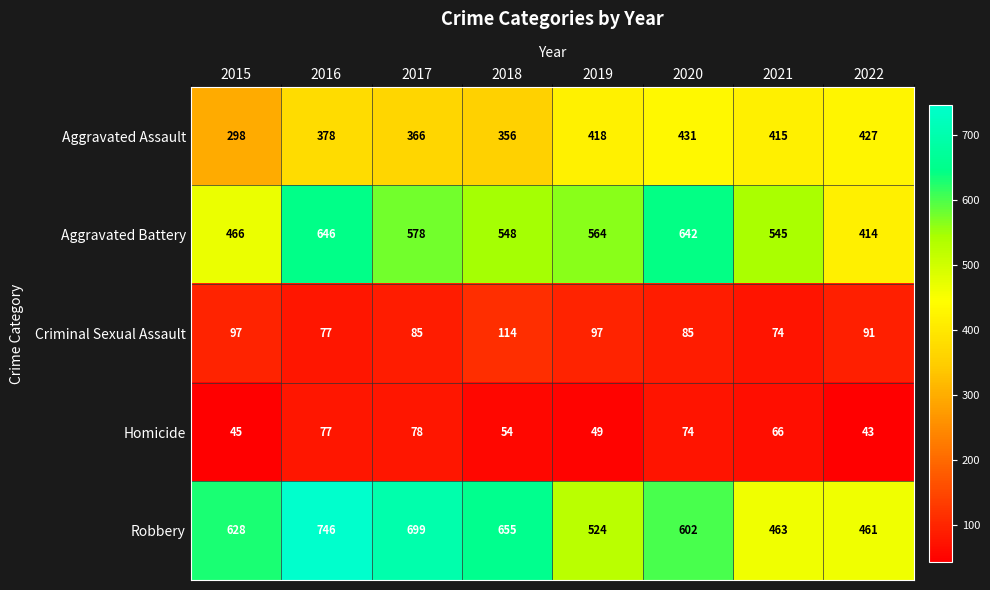

List the series in order of their peak value, lowest first.

Homicide, Criminal Sexual Assault, Aggravated Assault, Aggravated Battery, Robbery